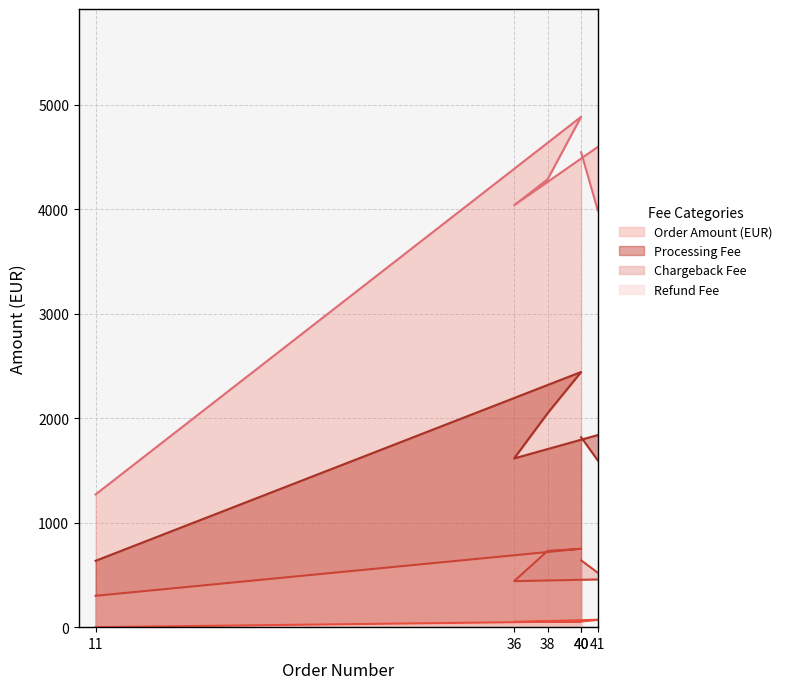

What are all the series names shown in the legend?

Order Amount (EUR), Processing Fee, Chargeback Fee, Refund Fee